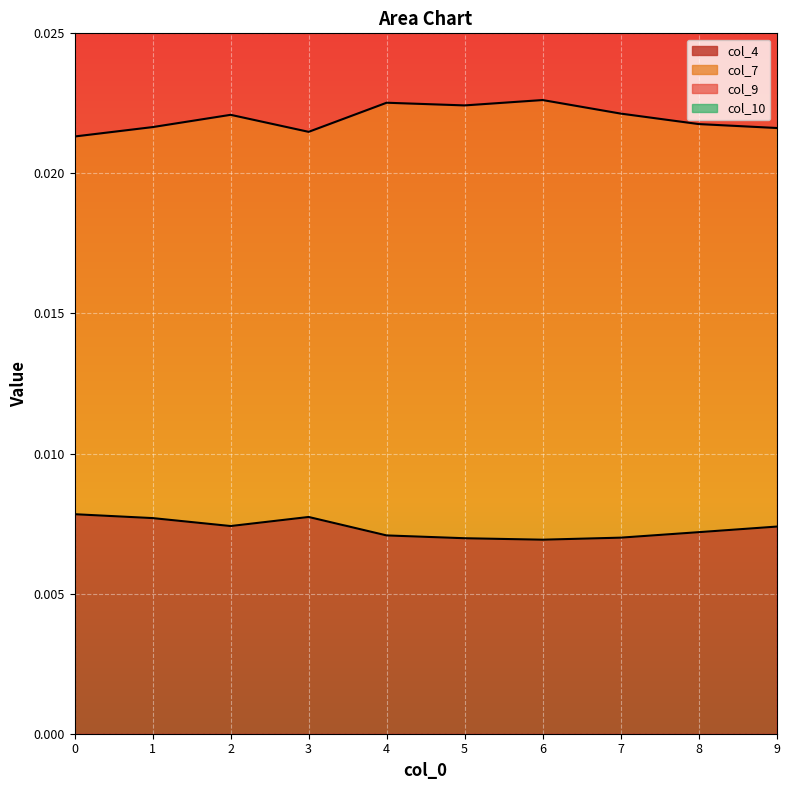

True or false: col_4 and col_10 cross at least once.

False